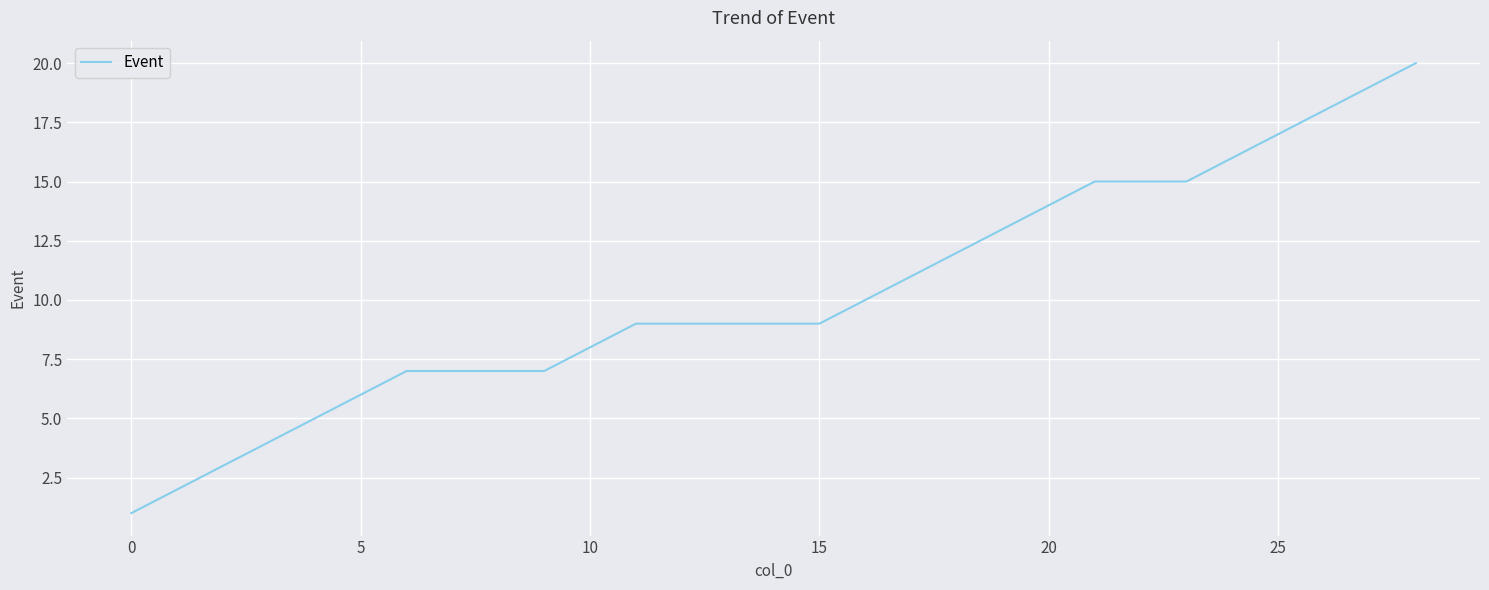

What is the greatest value displayed?

20